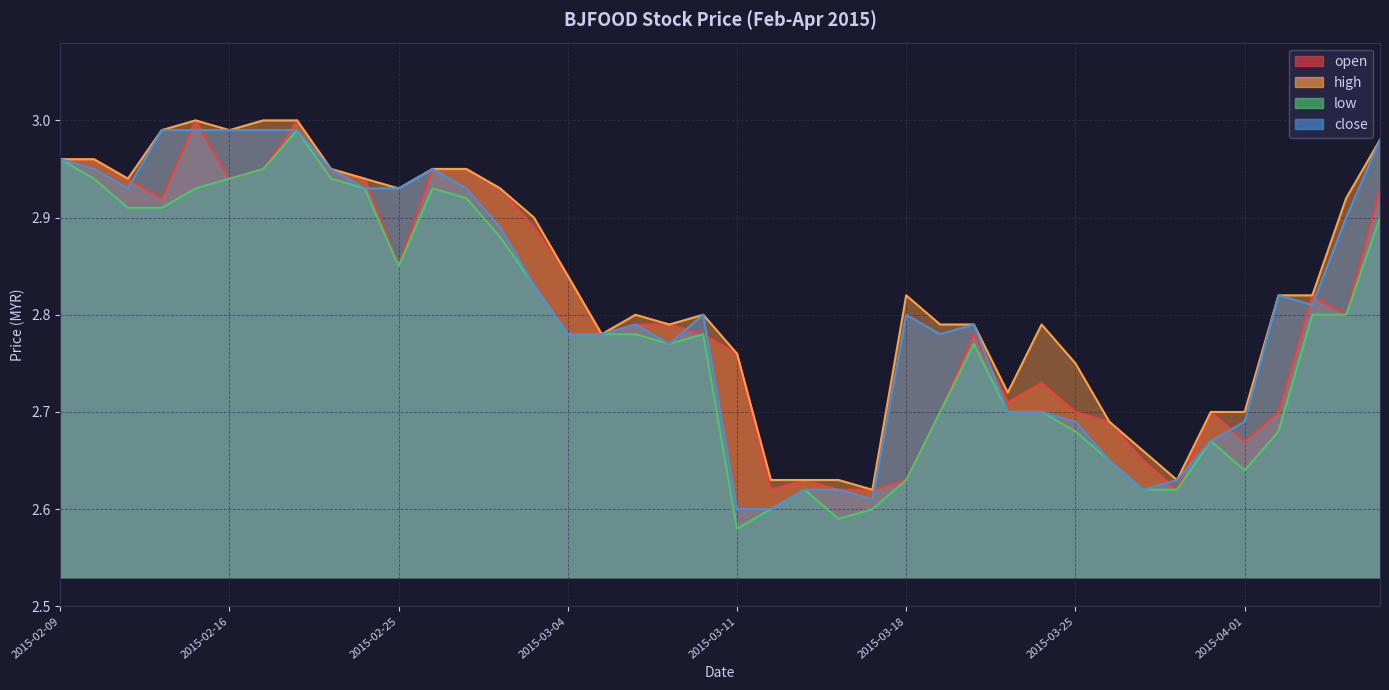

What is the maximum value shown in the chart?

3.0